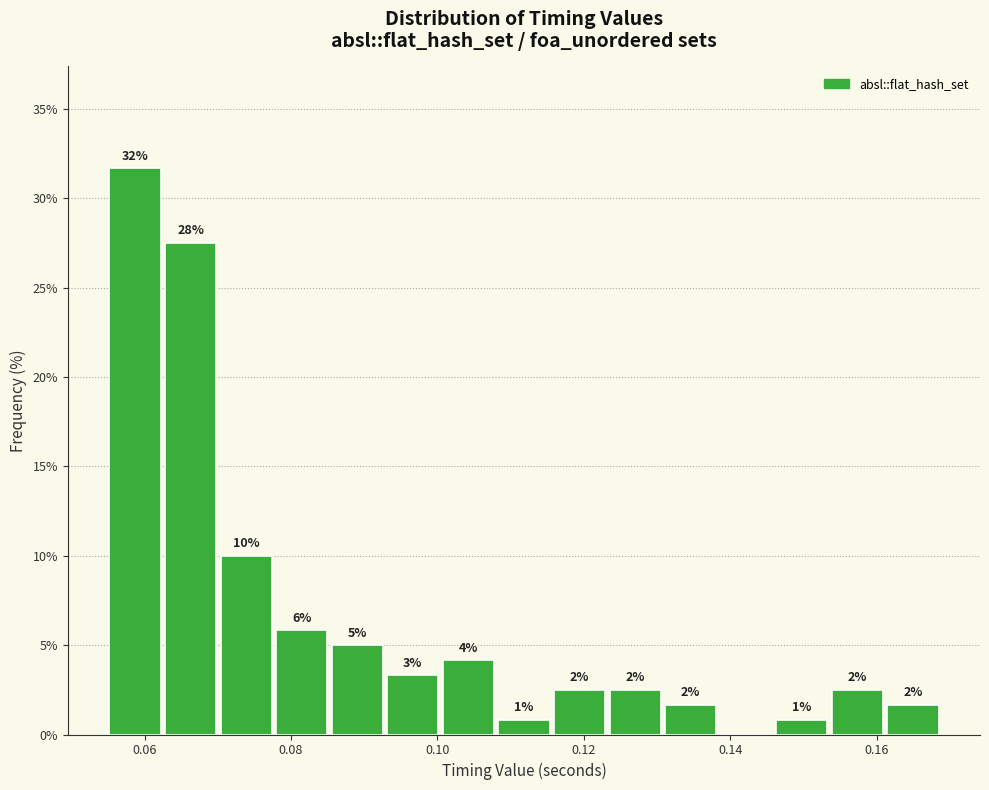

Around what value on the x-axis is the tallest bar? Give the approximate position of its centre, as read against the axis.

0.058